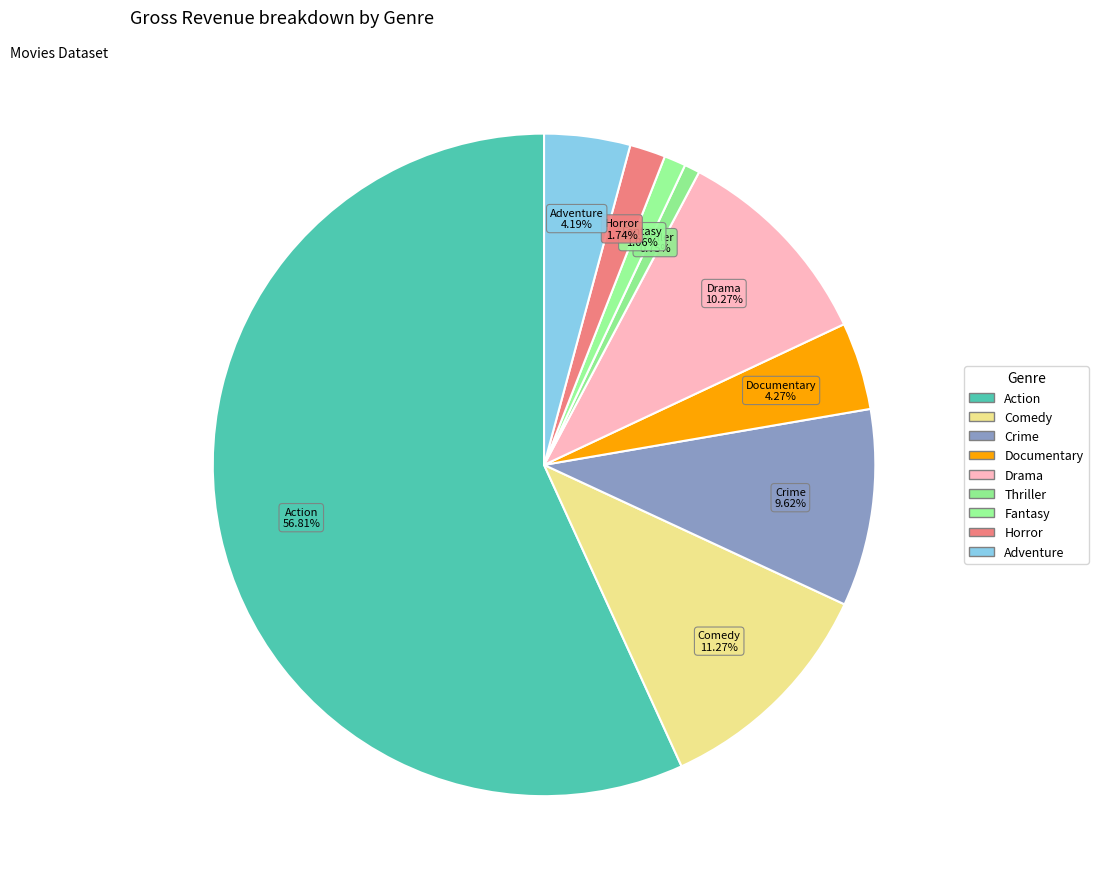

What percentage is the Action slice, to the nearest percent?

57%